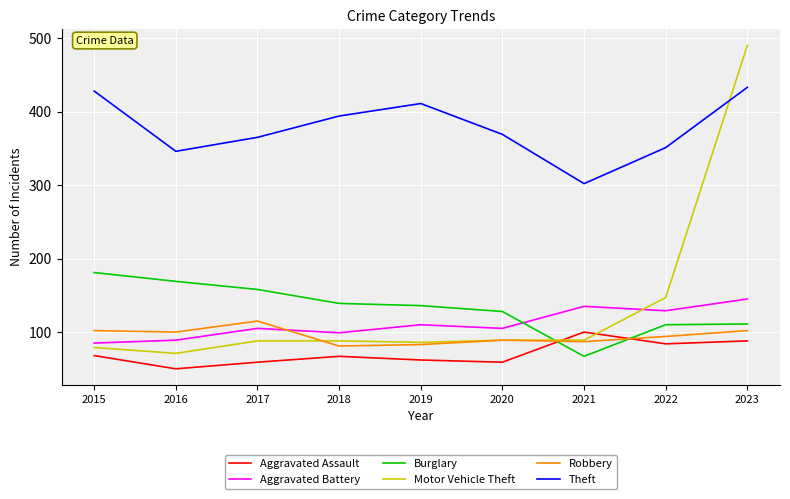

Read the Burglary value at 2016, to the nearest 50.

150